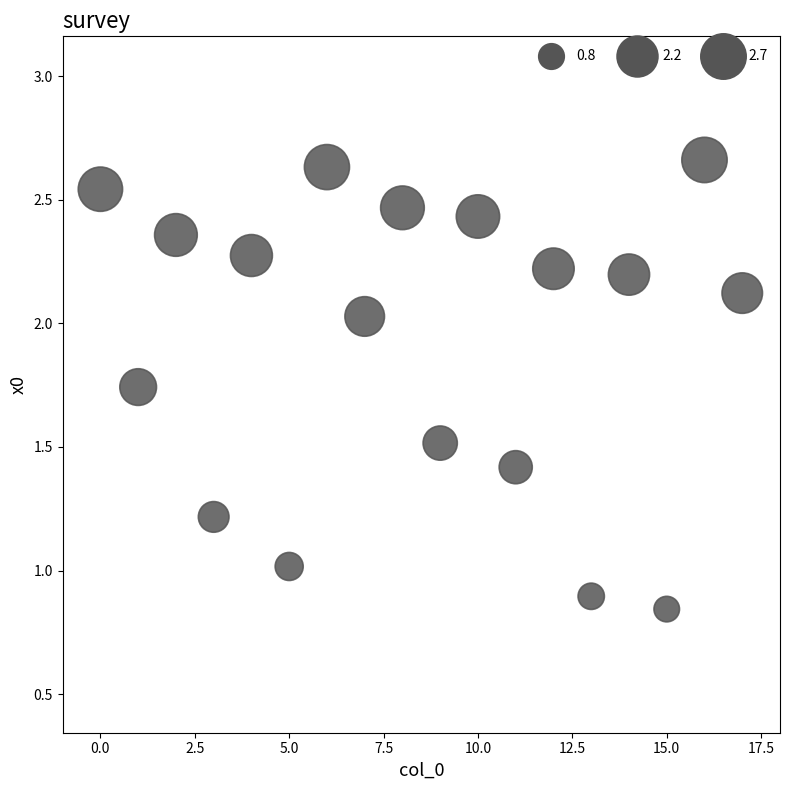

What is the range of Y values (max minus min)?

1.8